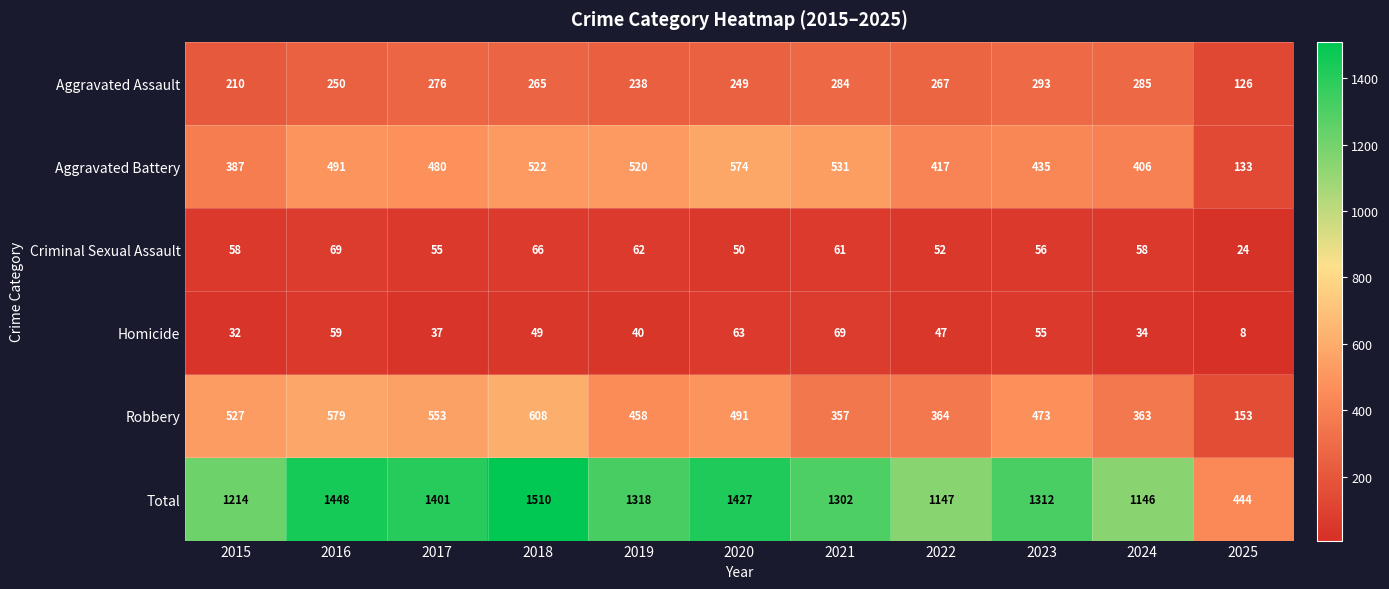

Which series has the largest range (max minus min)?

Total